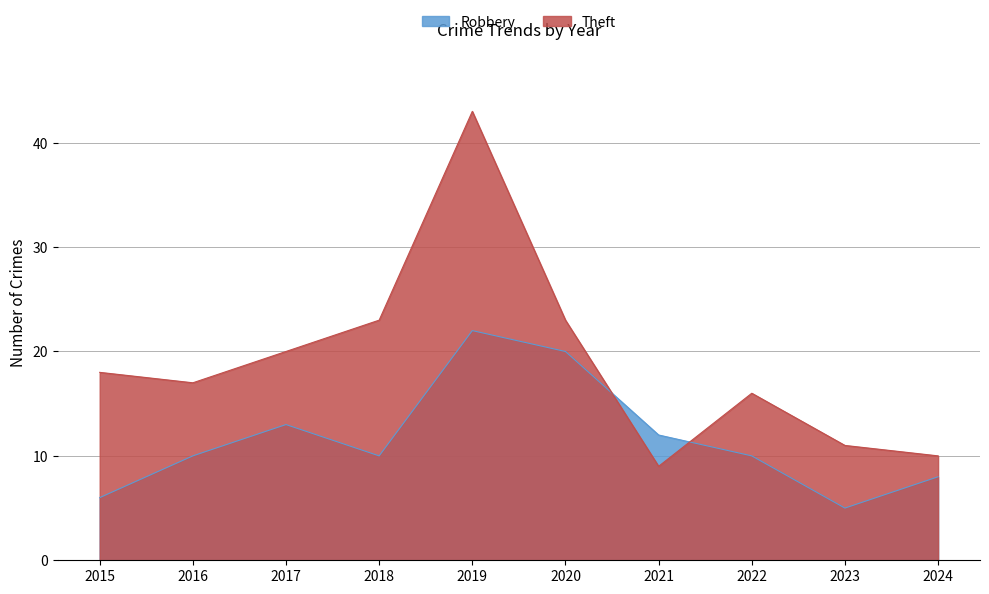

What is the greatest value displayed?

43